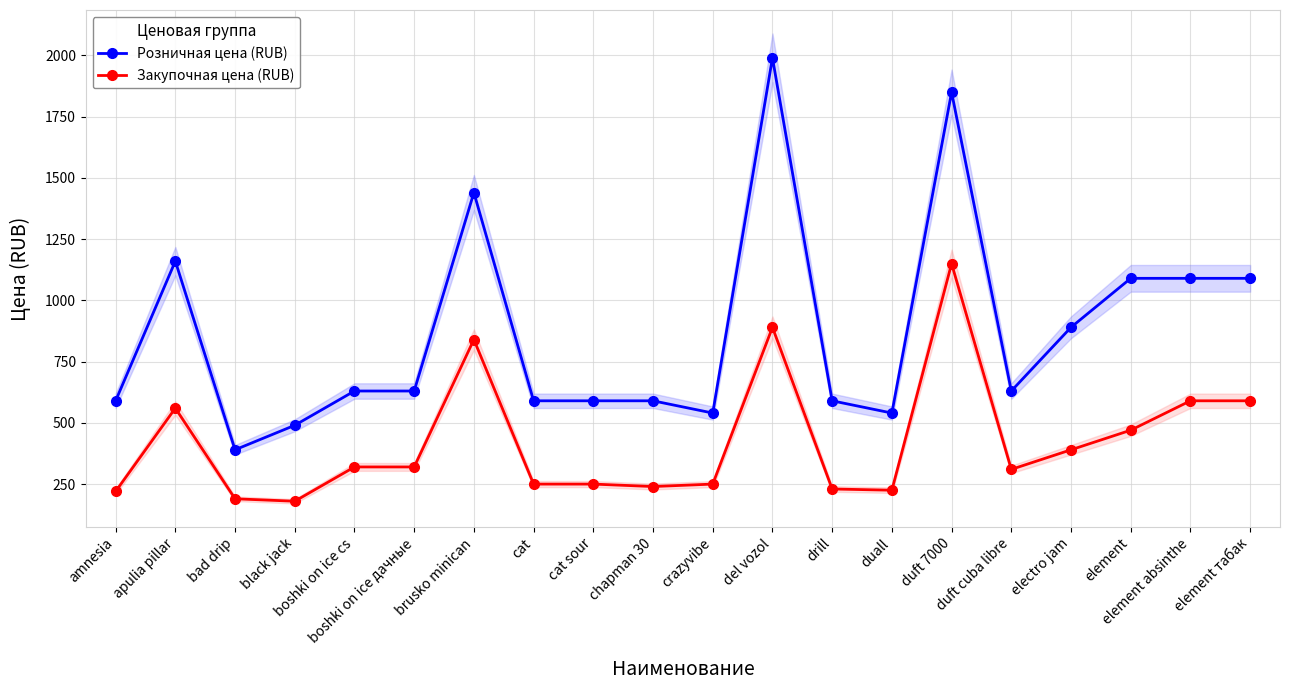

True or false: Закупочная цена (RUB) has more than 1 interior local peaks.

True